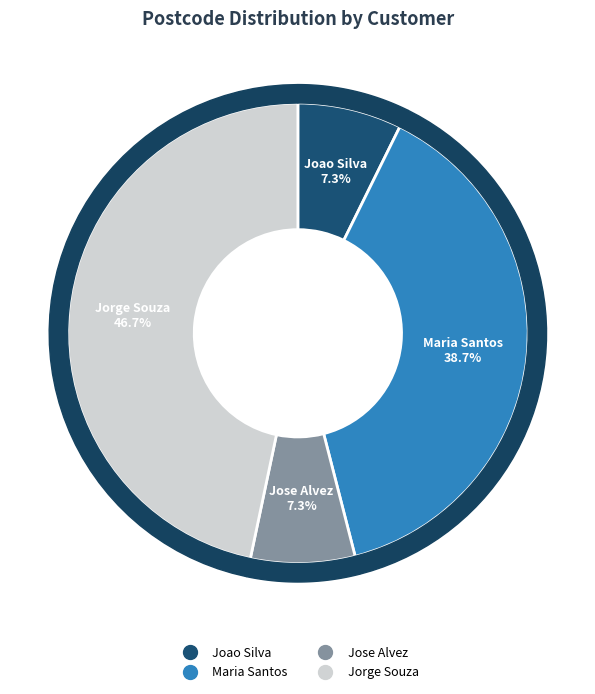

Which slice is the smallest?

Joao Silva